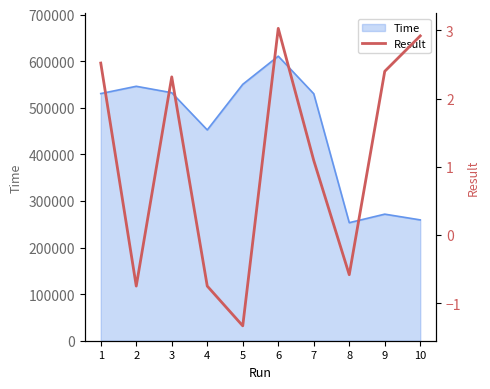

Is it true that the value at 1 is 4.4?

False